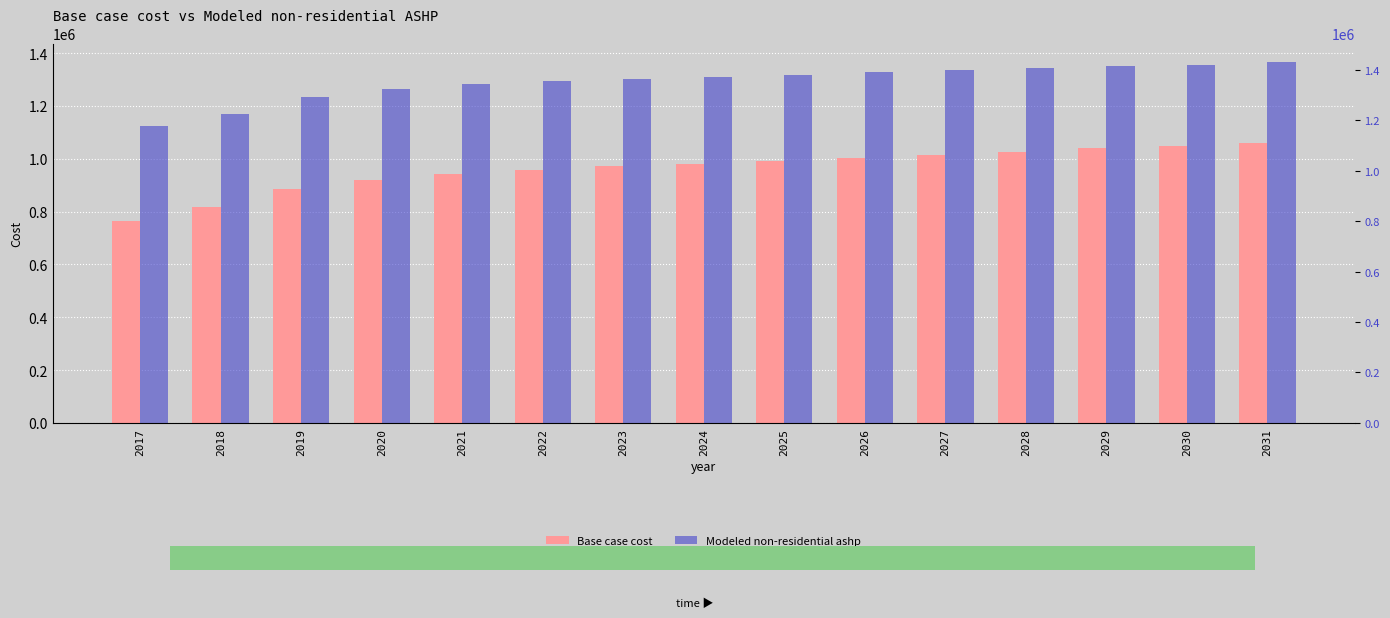

Reading left to right, list all the values displayed in this chart.

Base case cost: 2017=764538.9	2018=816856.9	2019=886614.2	2020=920039.5	2021=941838.7	2022=959278.0	2023=970904.2	2024=979623.9	2025=991250.1	2026=1004329.6	2027=1015955.8	2028=1026128.8	2029=1039208.2	2030=1046474.6	2031=1061007.4
Modeled non-residential ashp: 2017=1122155.0	2018=1169647.2	2019=1234268.2	2020=1263465.1	2021=1281380.9	2022=1295115.3	2023=1303246.0	2024=1308611.9	2025=1316892.4	2026=1326665.3	2027=1335088.5	2028=1342160.4	2029=1352140.0	2030=1356504.2	2031=1368034.0